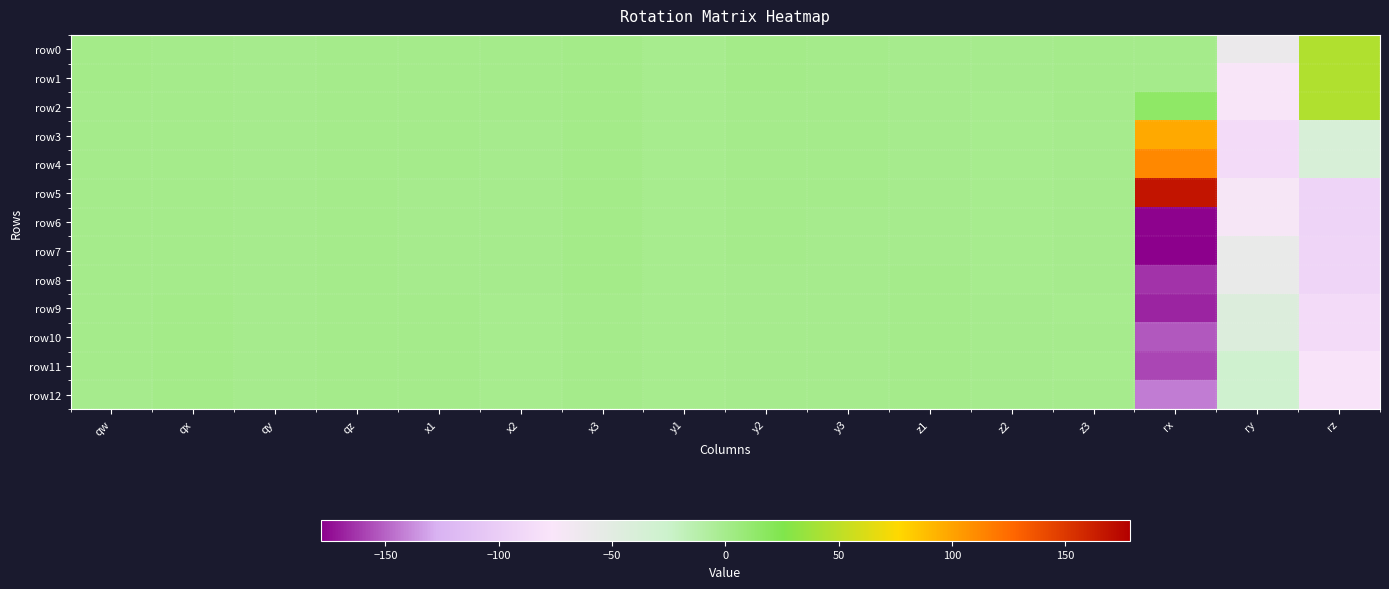

Which series has the largest total across all categories?

row5